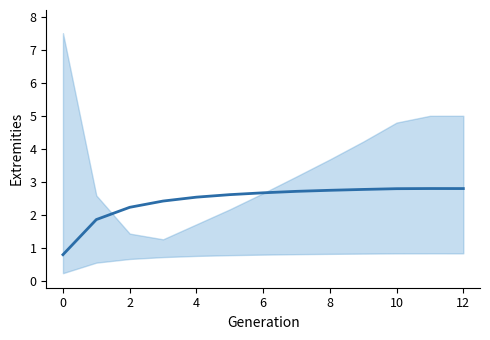

Does the chart display data point markers on the line(s)?

No